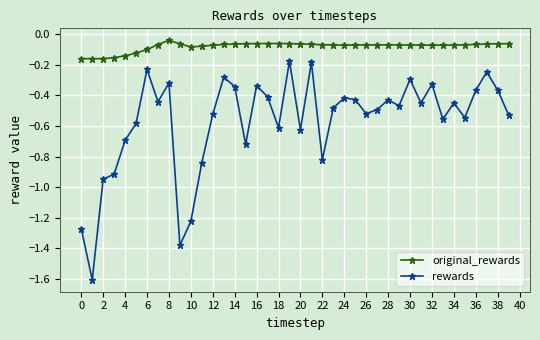

True or false: original_rewards and rewards intersect in this chart.

False